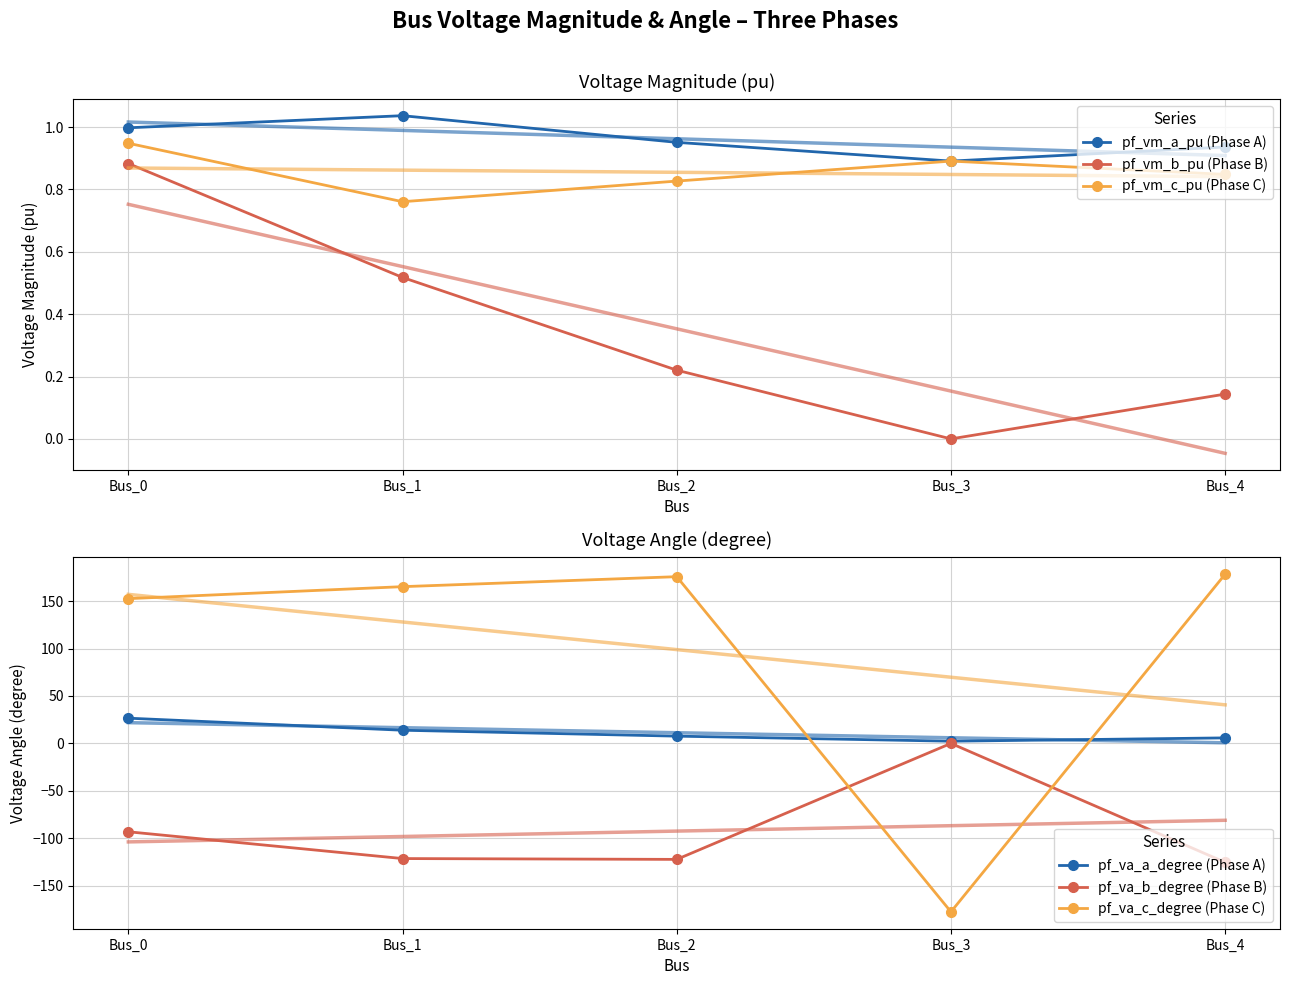

Is this an area chart (filled region under the line)?

No